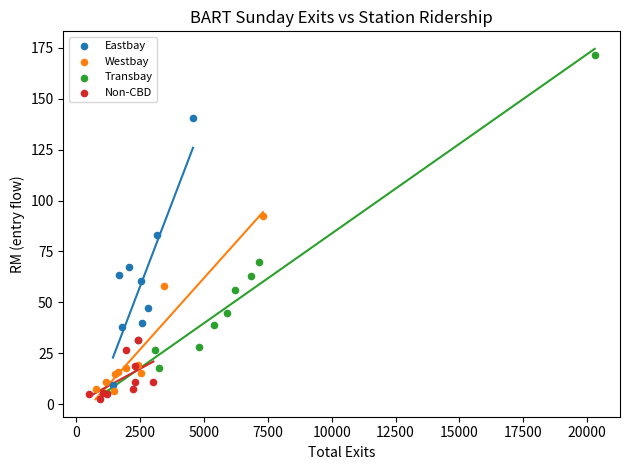

Which series has the largest Y range (max minus min)?

Transbay